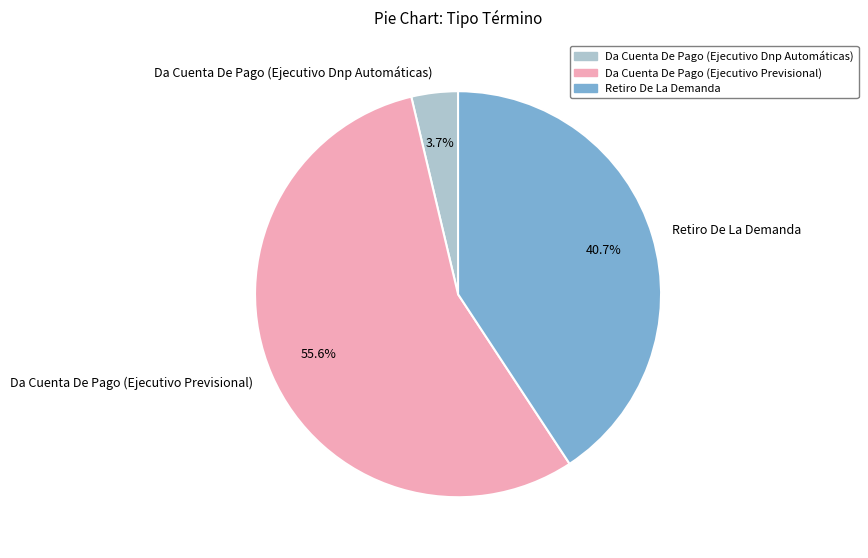

Is it true that Da Cuenta De Pago (Ejecutivo Dnp Automáticas) is 4% of the pie?

True